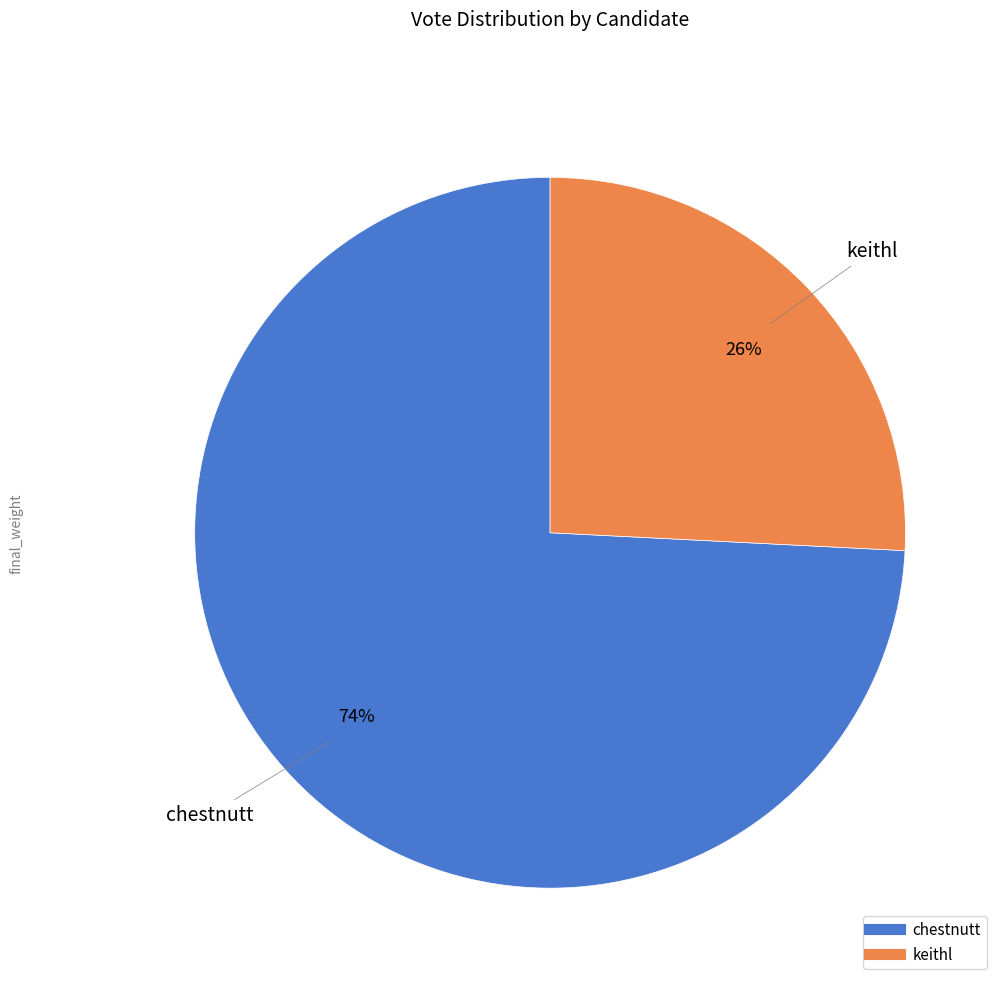

To the nearest percent, what portion does chestnutt represent?

74%